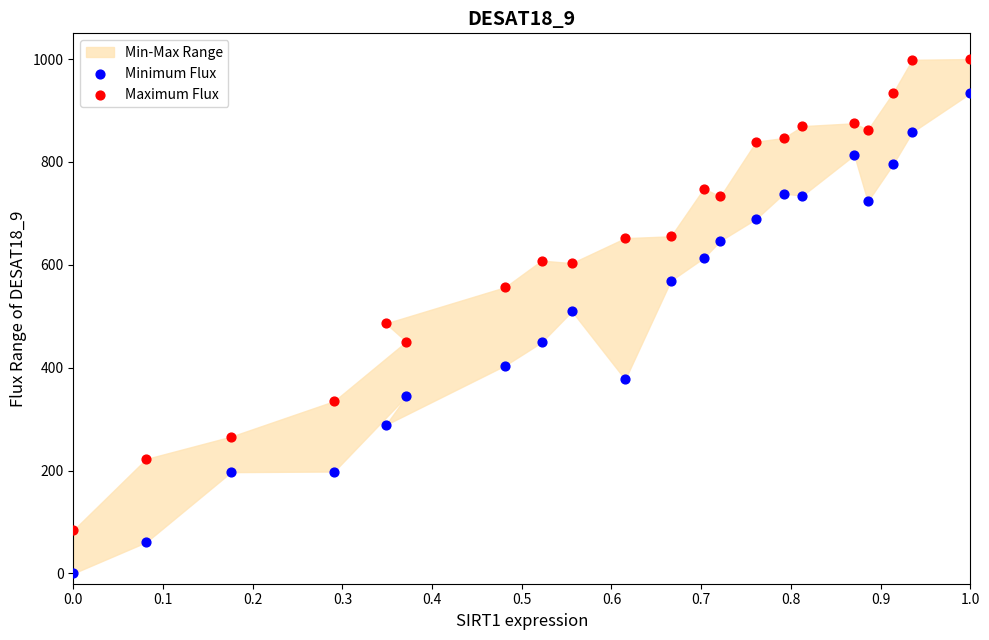

In the Maximum Flux series, what Y value is closest to 541?

556.4